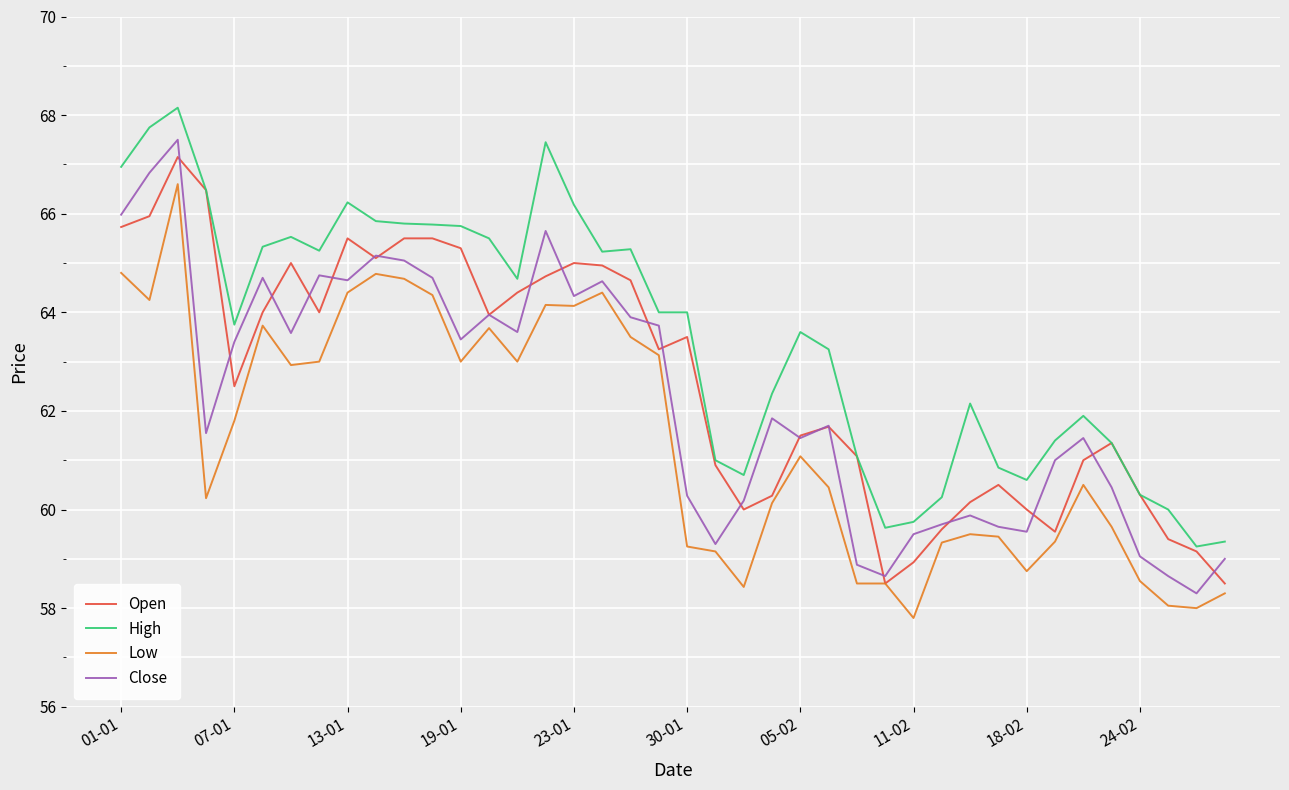

What is the highest value of the High series?

68.2